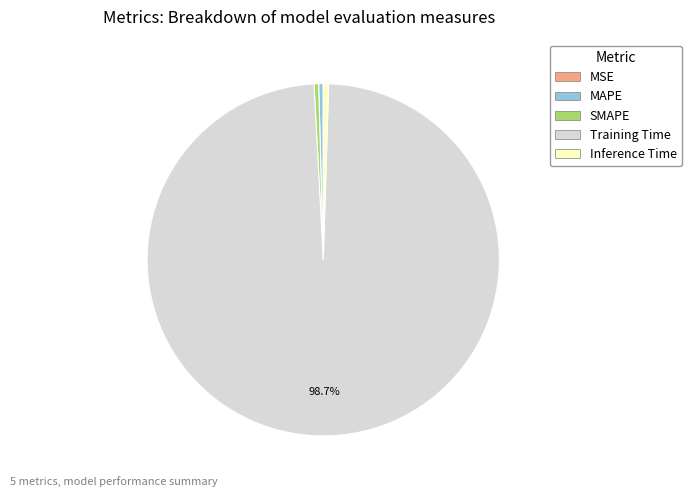

Is the sum of Training Time and MAPE greater than half?

Yes